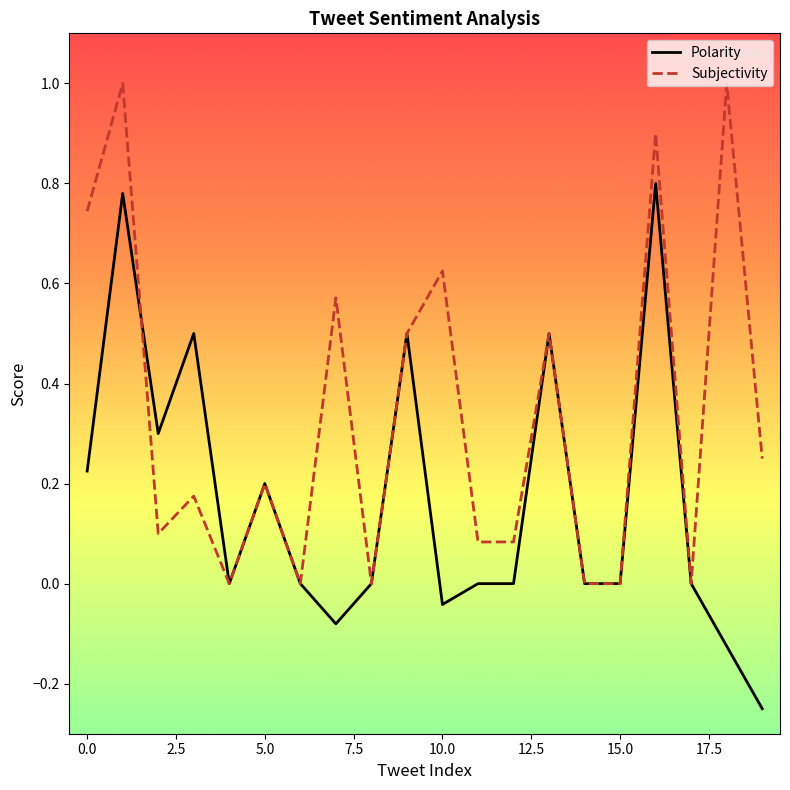

Which series has the largest total across all categories?

Subjectivity